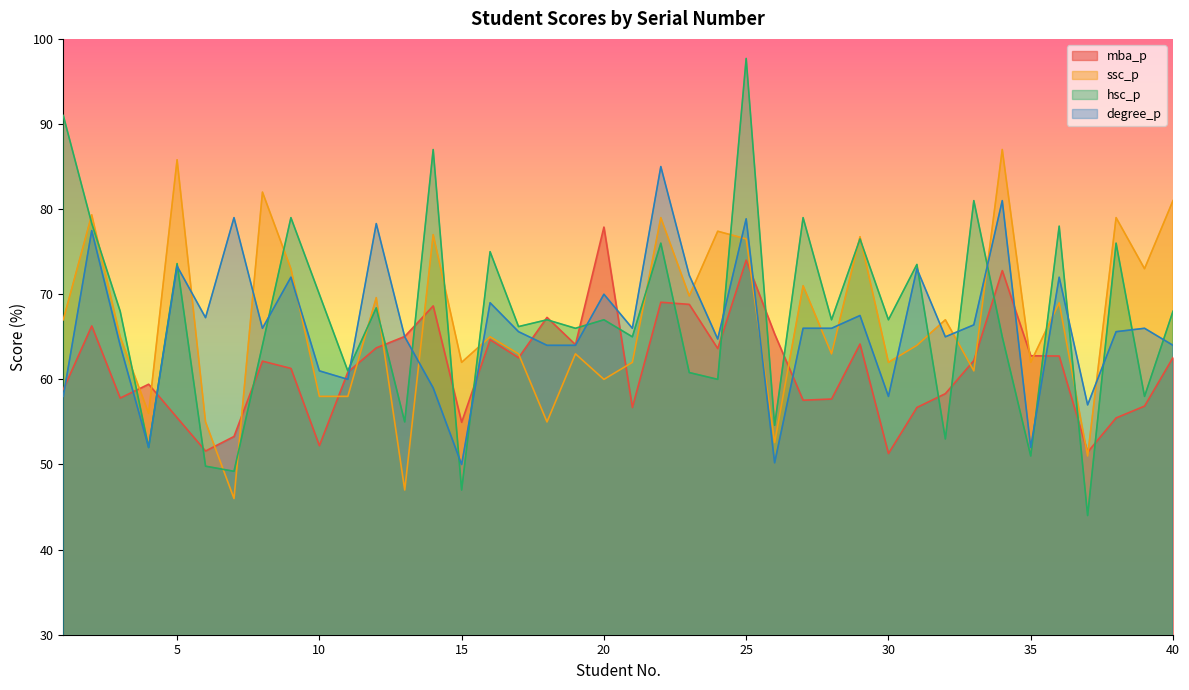

What is the difference between the mba_p values at 40 and 32?

4.2